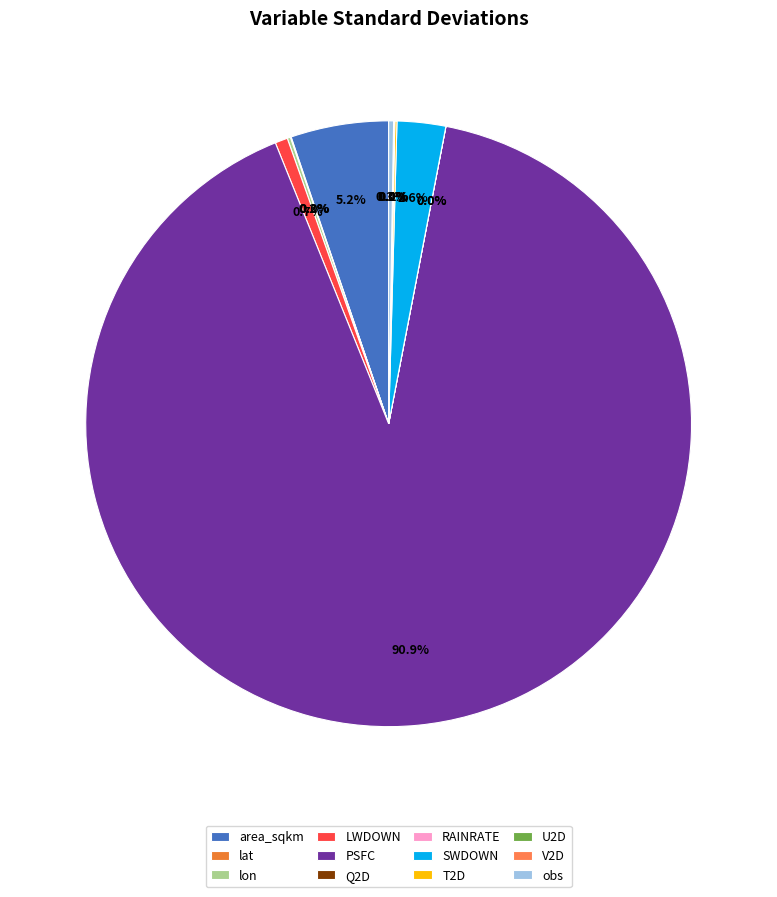

True or false: PSFC accounts for 91% of the total.

True